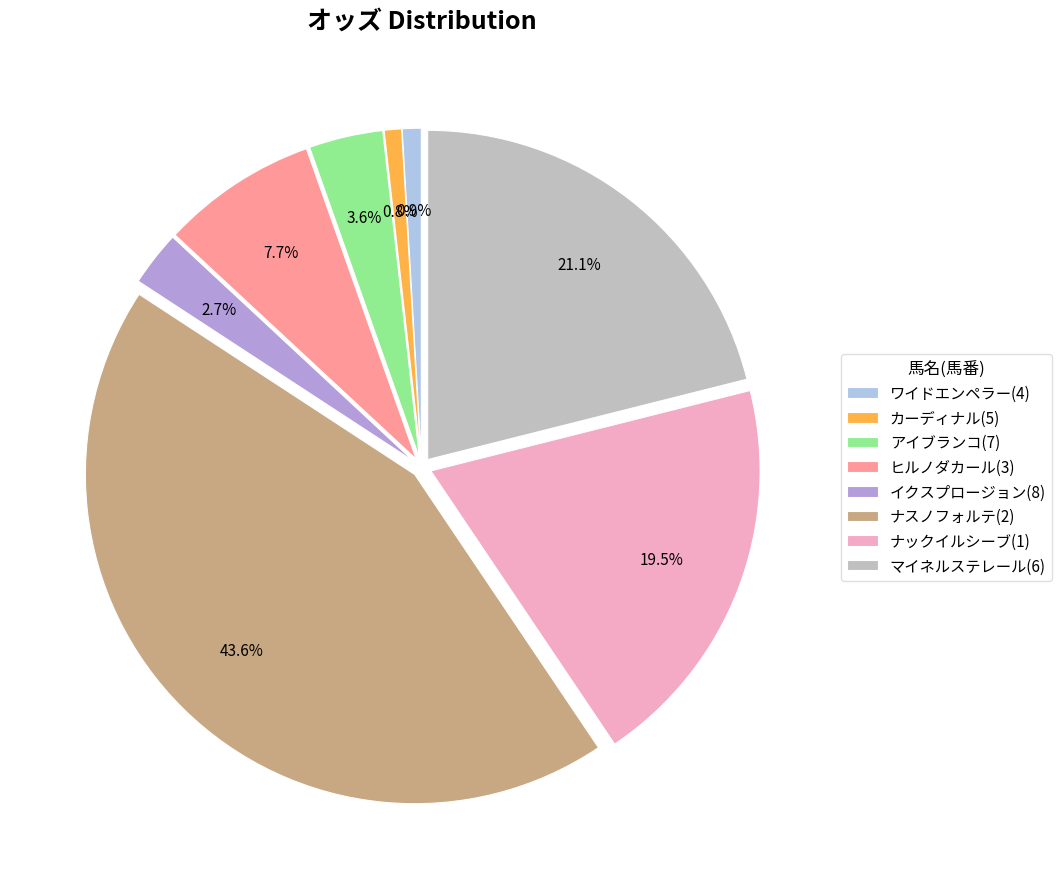

To the nearest percent, what is the difference between the ワイドエンペラー(4) and マイネルステレール(6) slice percentages?

20%